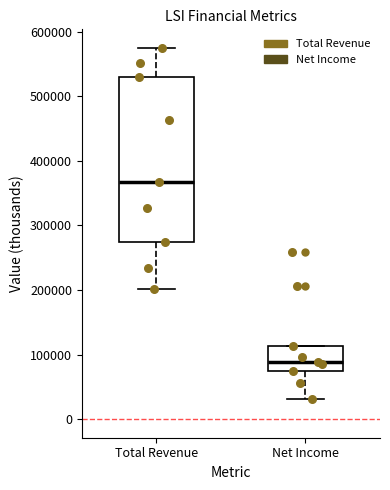

Reading left to right, transcribe this box plot: for each box, give where its median line is, the range the box spans, and where its two whiskers end, as read against the y-axis. The values are not printed on the chart, so give them approximately, as read against the axis.

Total Revenue: median 370000, box 270000 to 530000, whiskers 200000 to 570000
Net Income: median 90000, box 70000 to 110000, whiskers 30000 to 110000